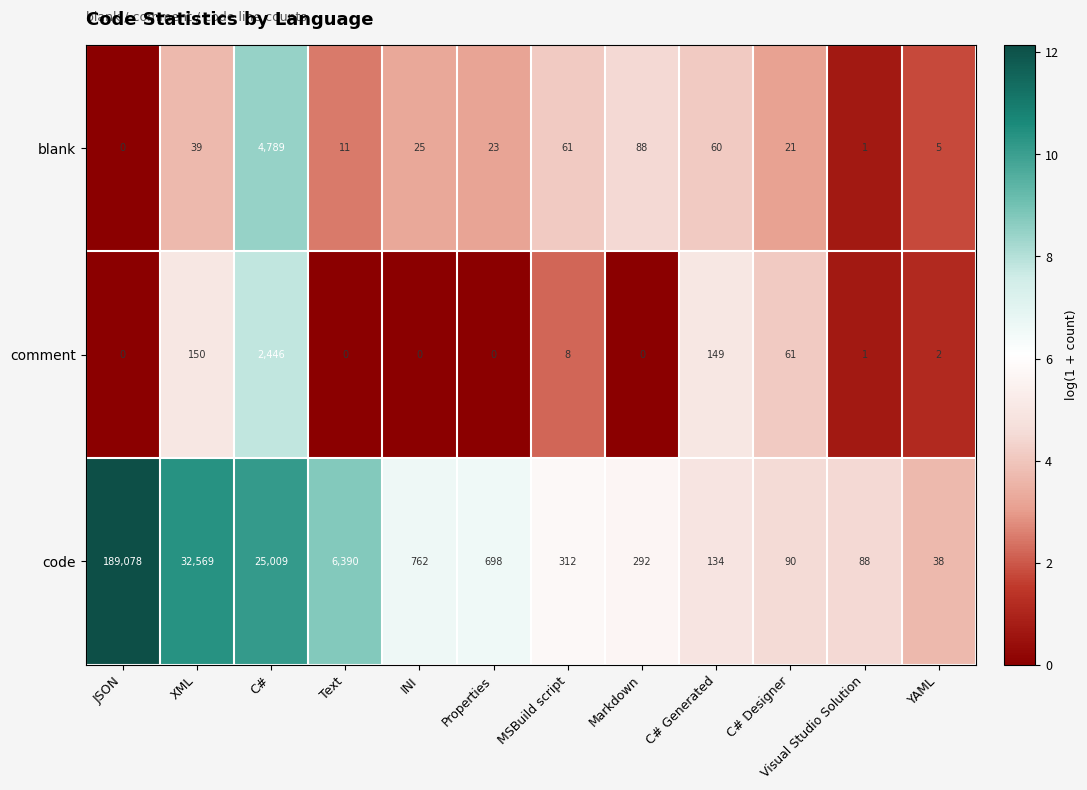

What is the sum of all comment values?

2817